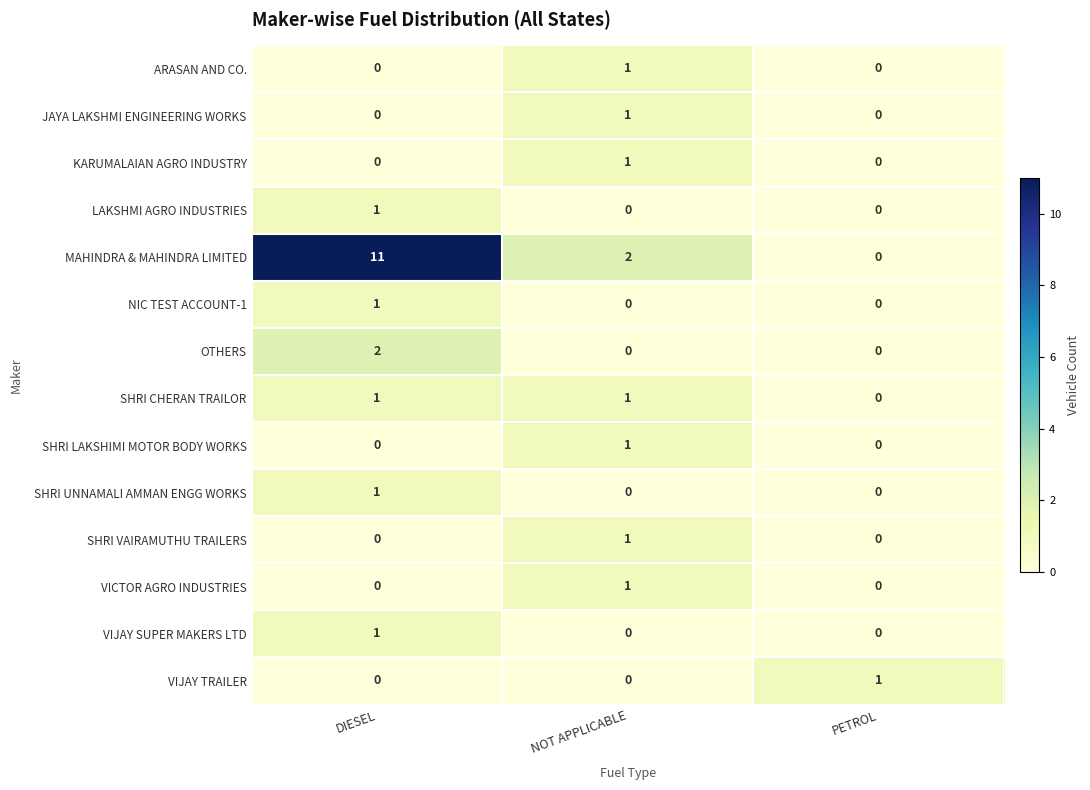

Count the SHRI UNNAMALI AMMAN ENGG WORKS values in the range 0 to 1.

3